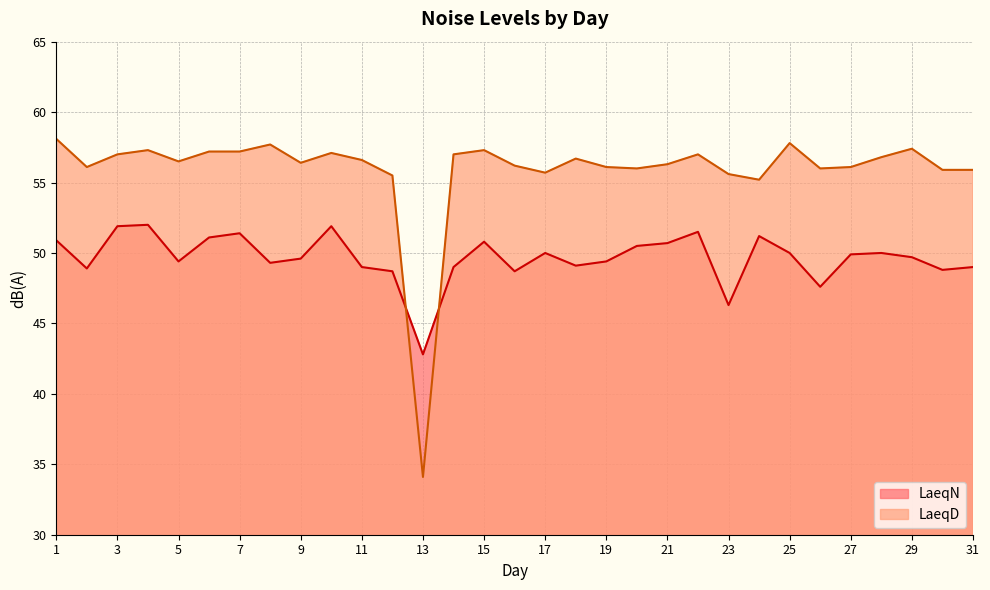

After their last crossing, which series has the higher values: LaeqN or LaeqD?

LaeqD